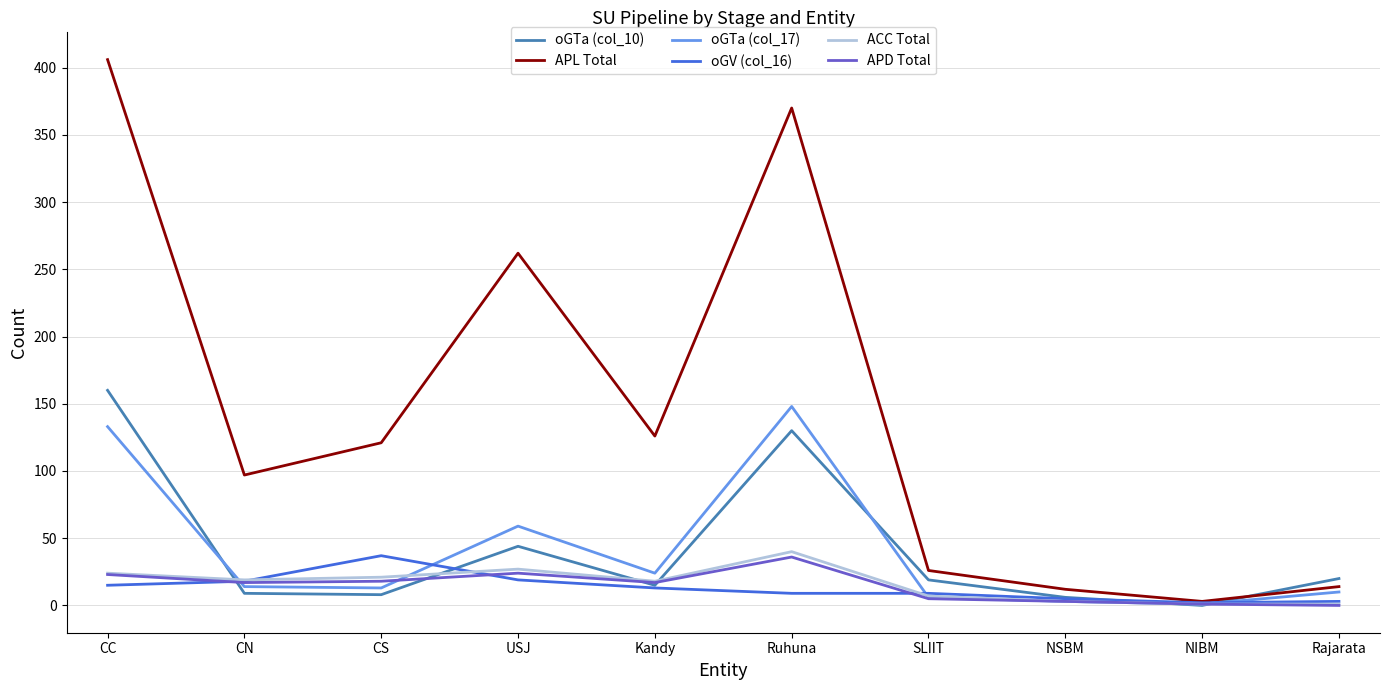

What are all the series names shown in the legend?

oGTa (col_10), APL Total, oGTa (col_17), oGV (col_16), ACC Total, APD Total